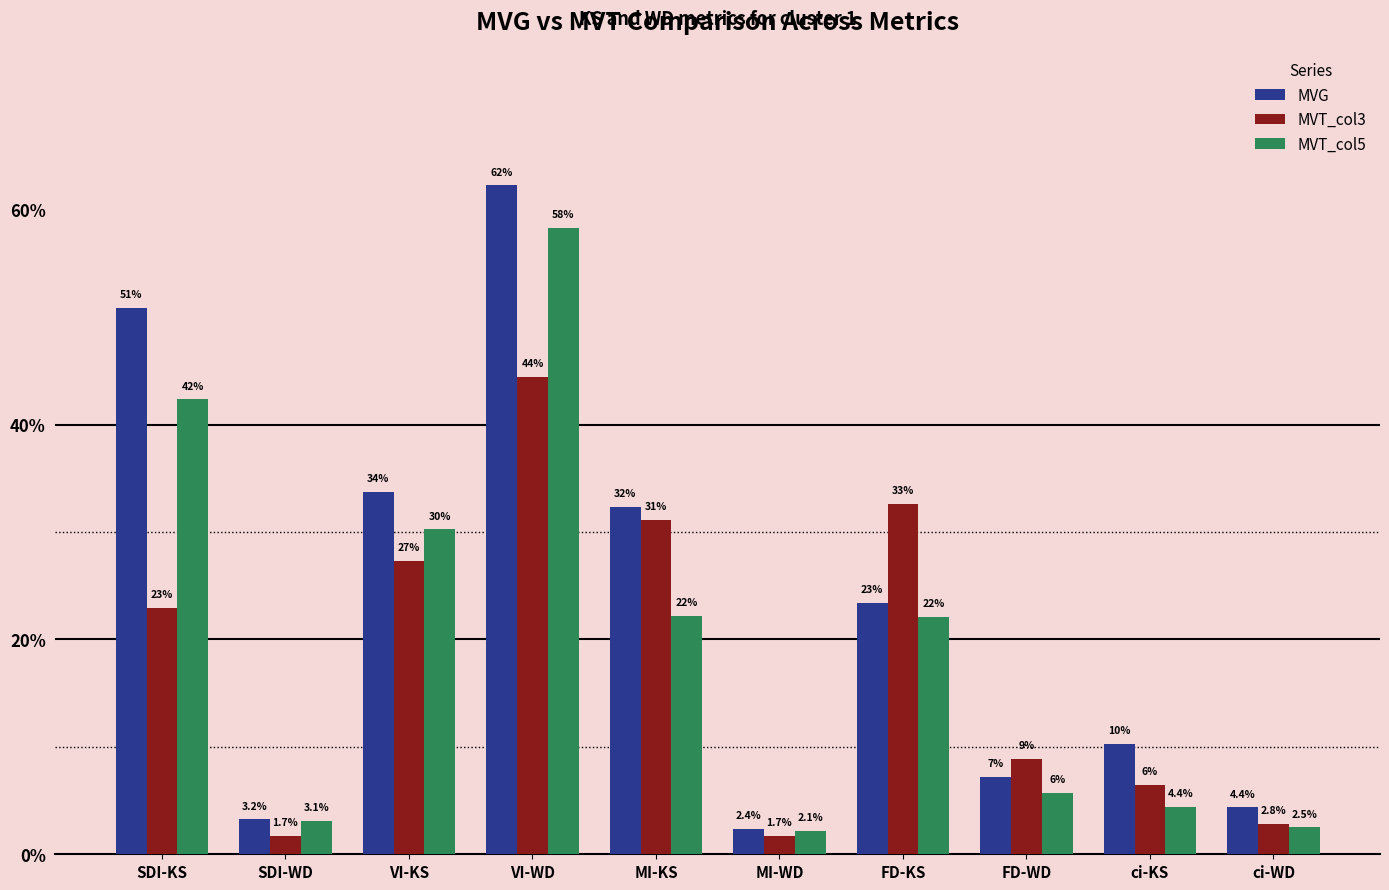

True or false: MVT_col3 has a value of 0.1 at FD-WD.

True